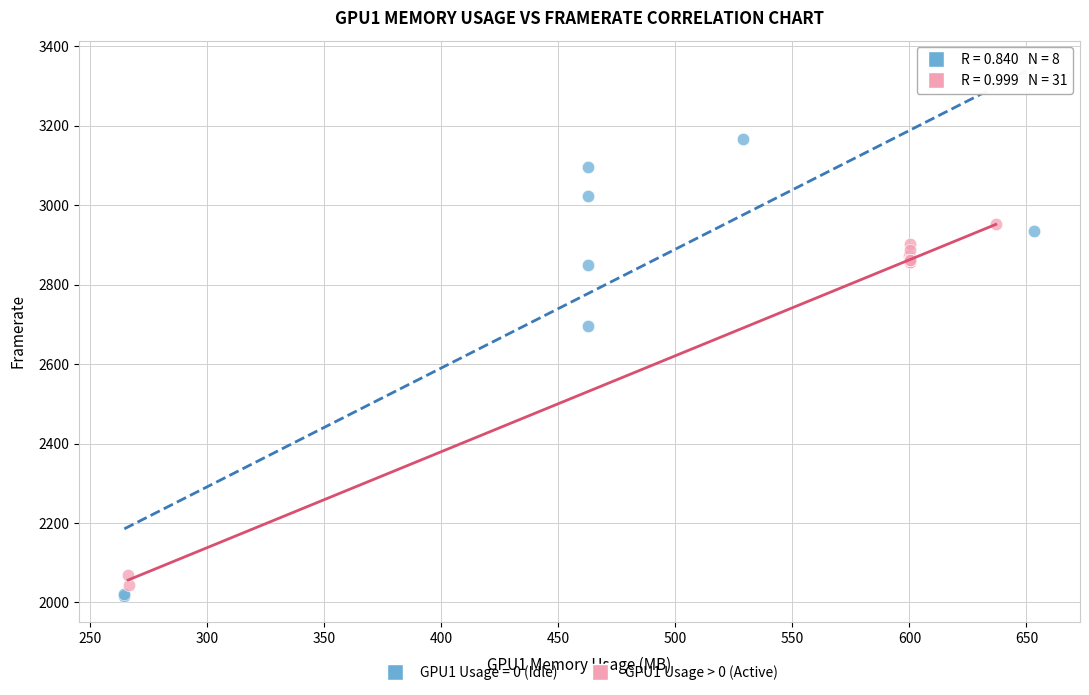

Which series has the widest spread of Y values?

GPU1 Usage = 0 (Idle)